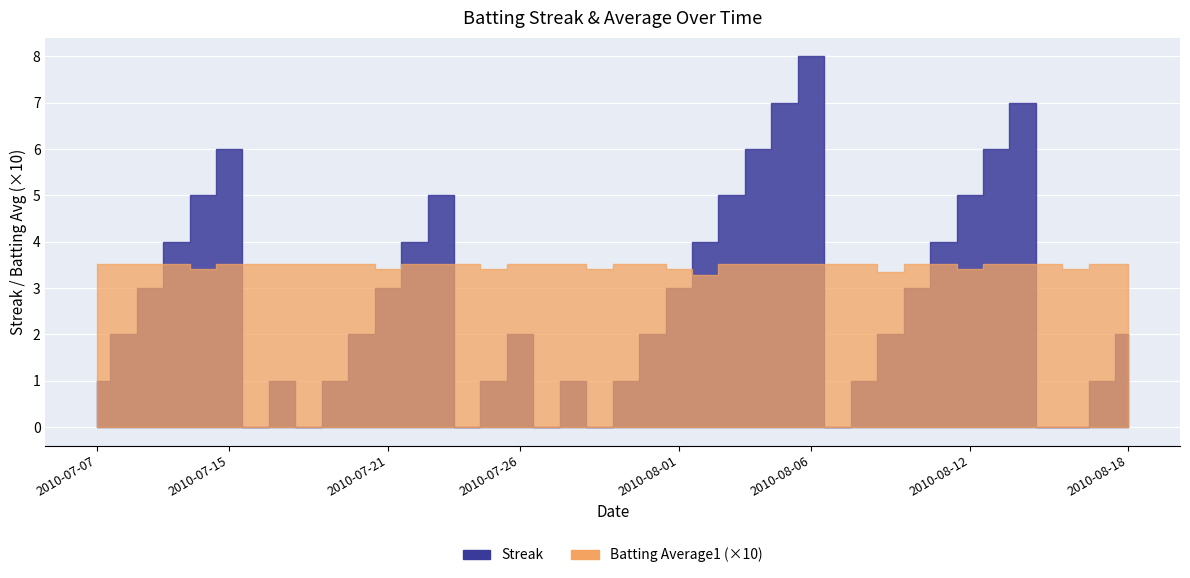

Which series has the largest total across all categories?

Streak